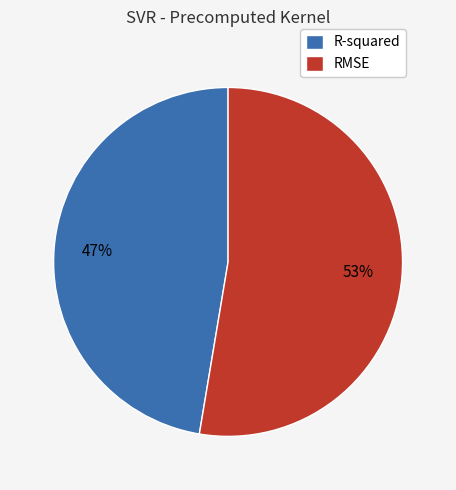

Which category accounts for the majority?

RMSE